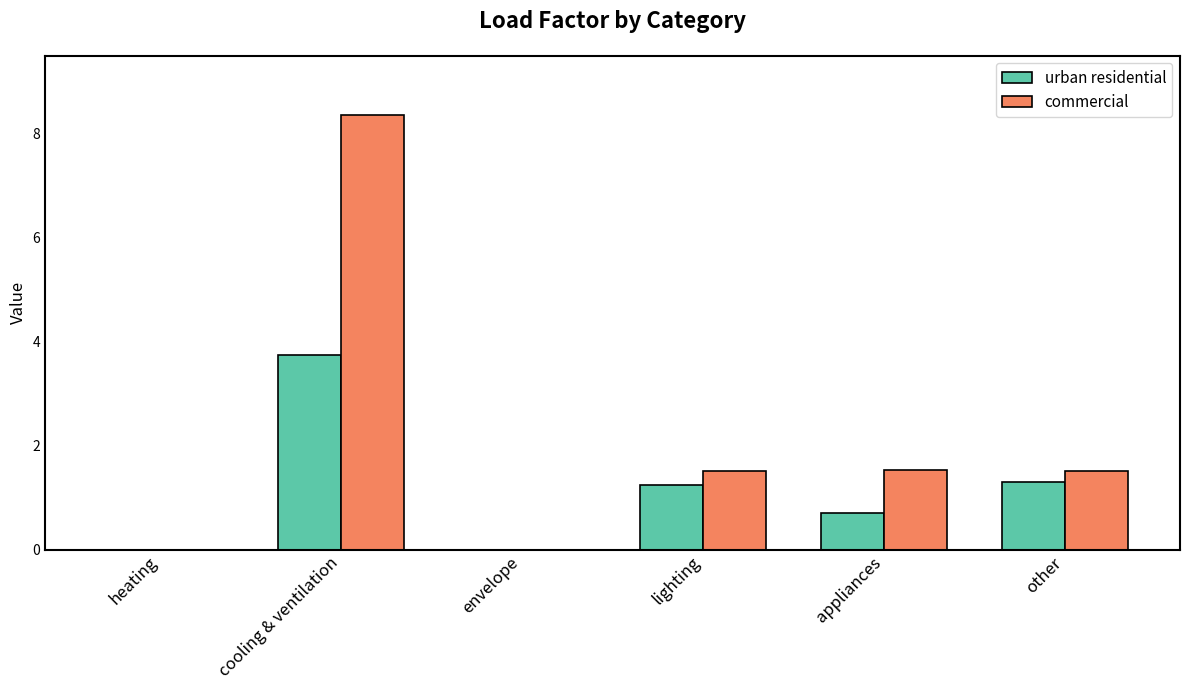

Which series changed the most between appliances and other?

urban residential